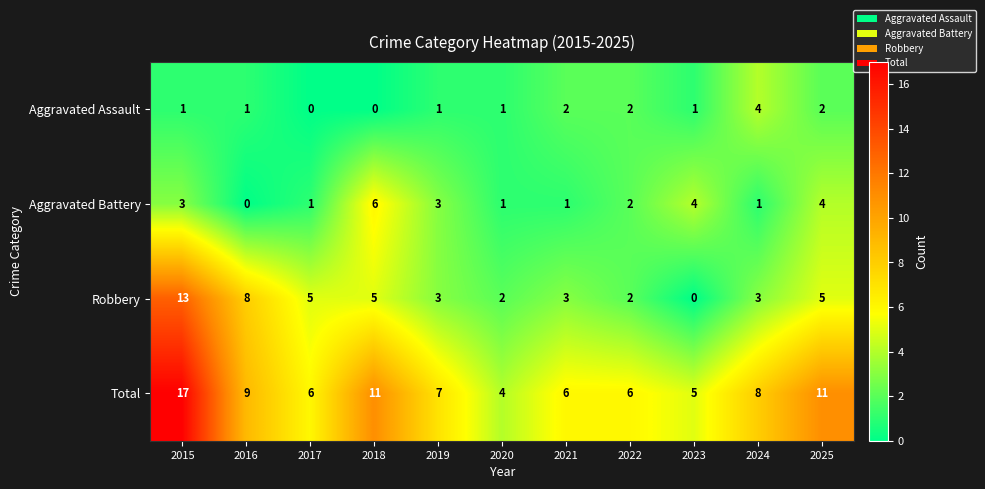

At which label does Robbery first exceed 3?

2015